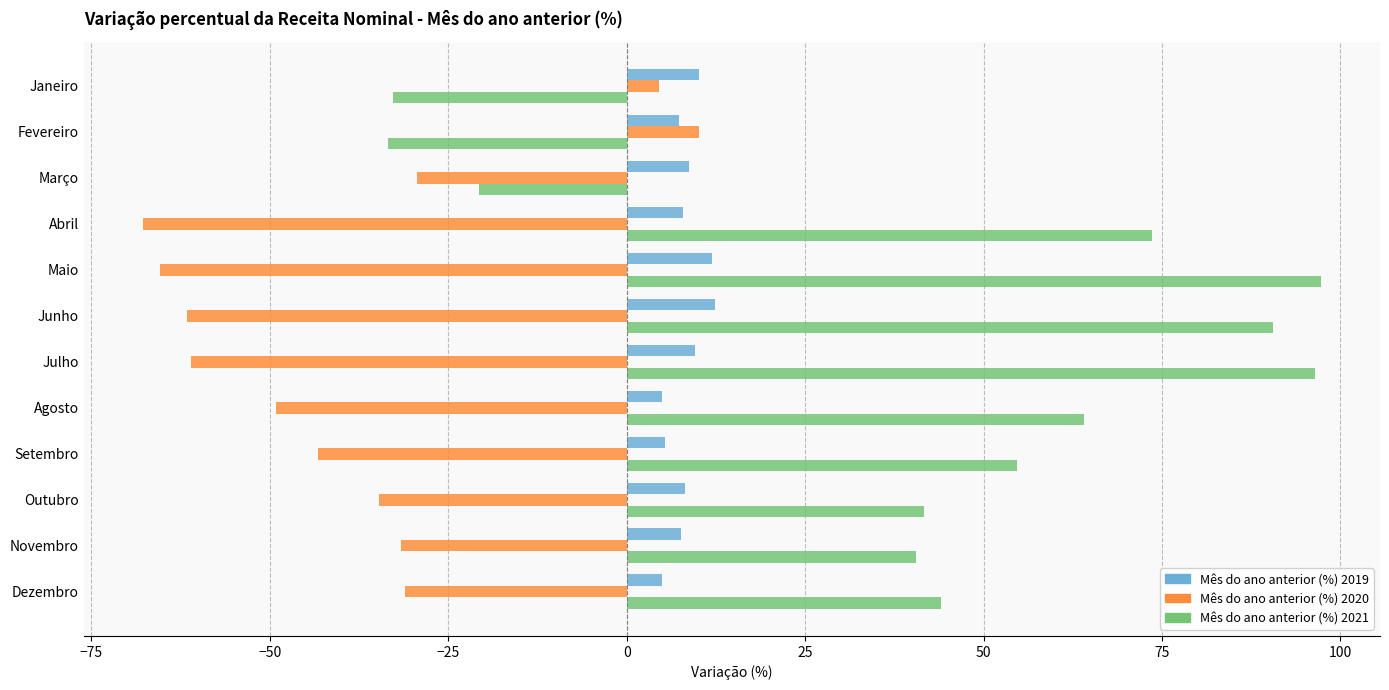

At how many categories does at least one series exceed 20?

9